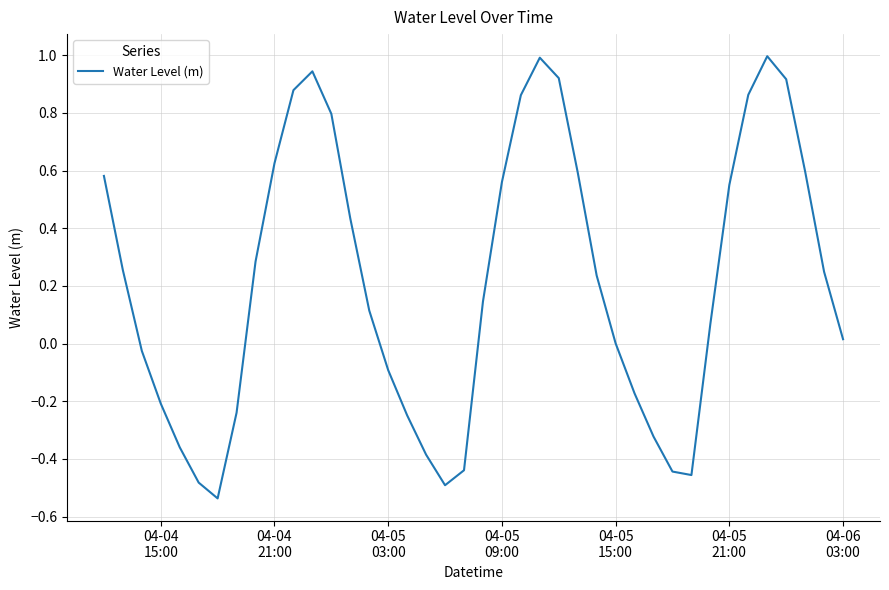

What is the greatest value displayed?

1.0